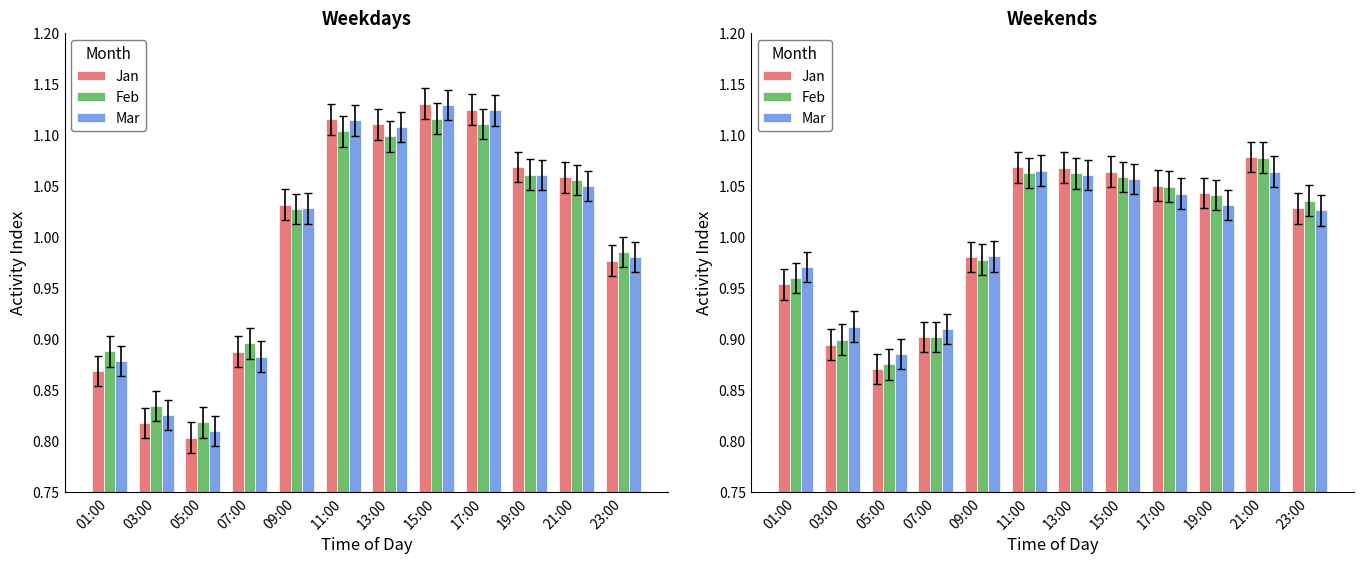

Which label corresponds to the smallest value in the chart?

05:00